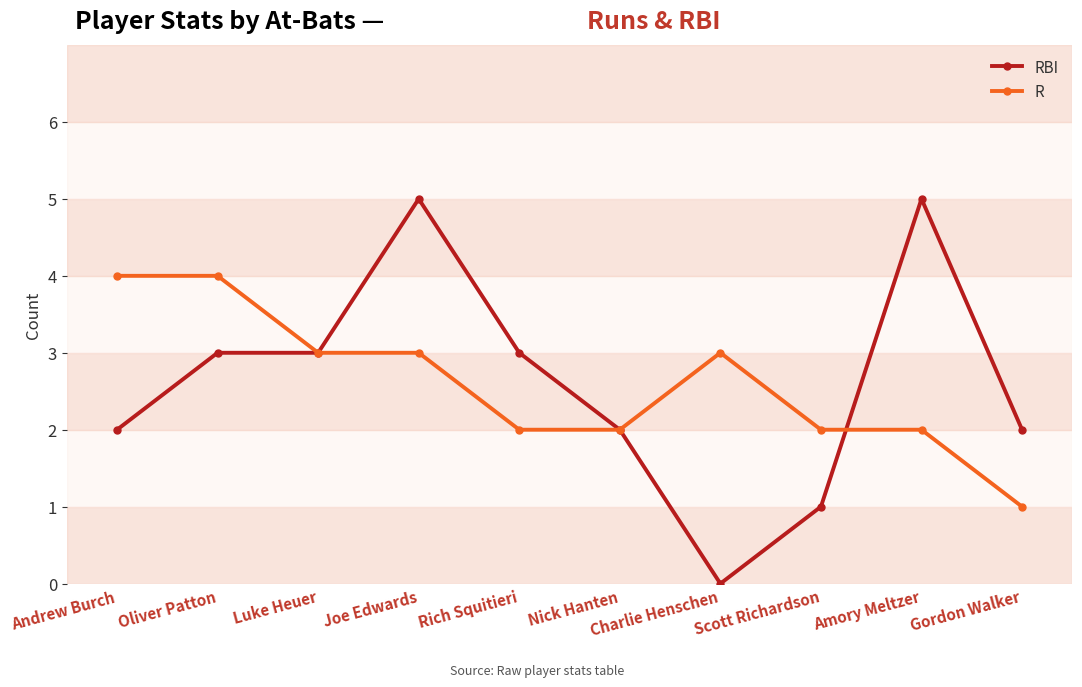

How many categories are shown in the chart?

10